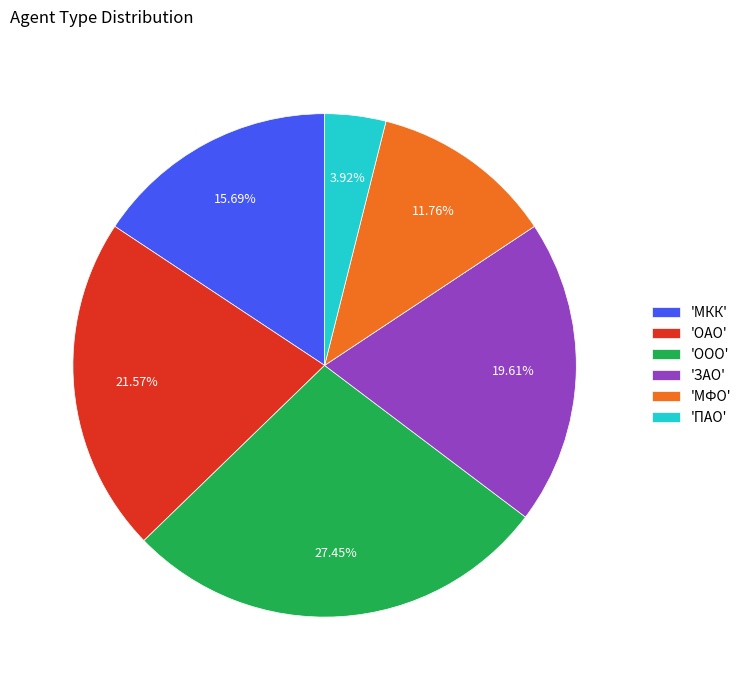

How many segments does this pie chart have?

6